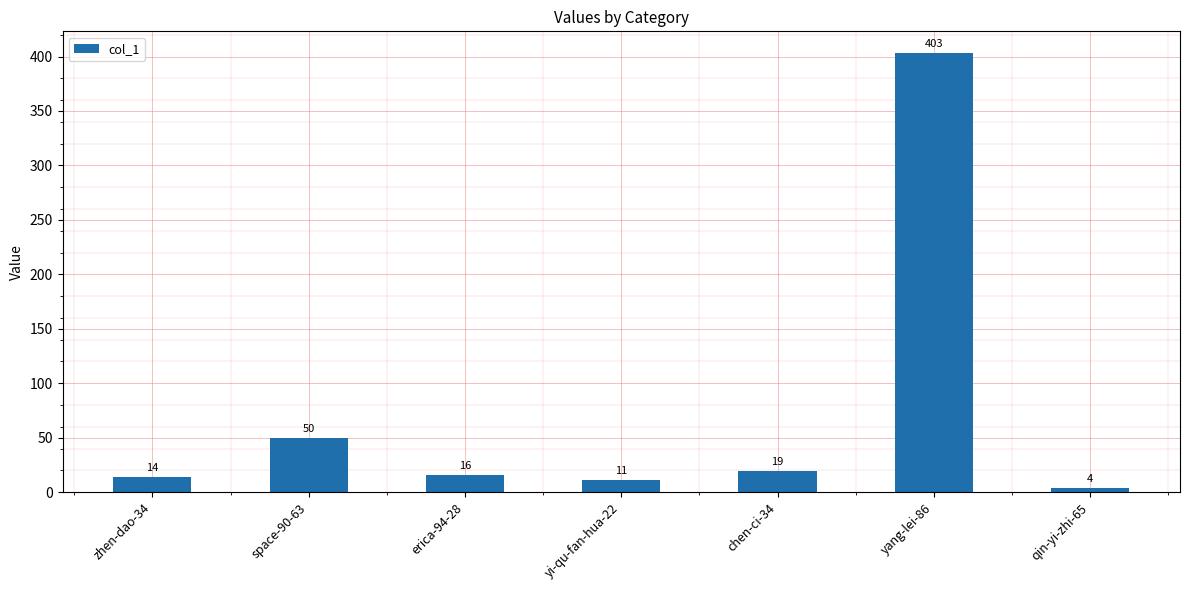

What is the sum of the values at yi-qu-fan-hua-22 and space-90-63?

61